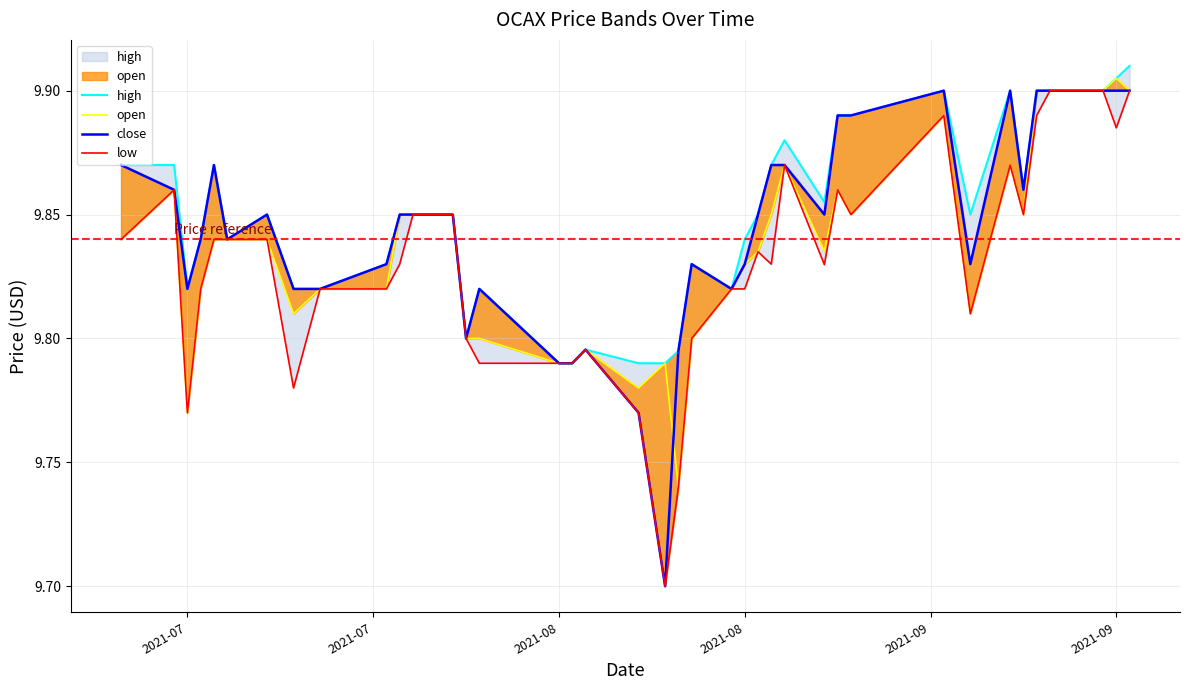

Which series has the largest range (max minus min)?

close